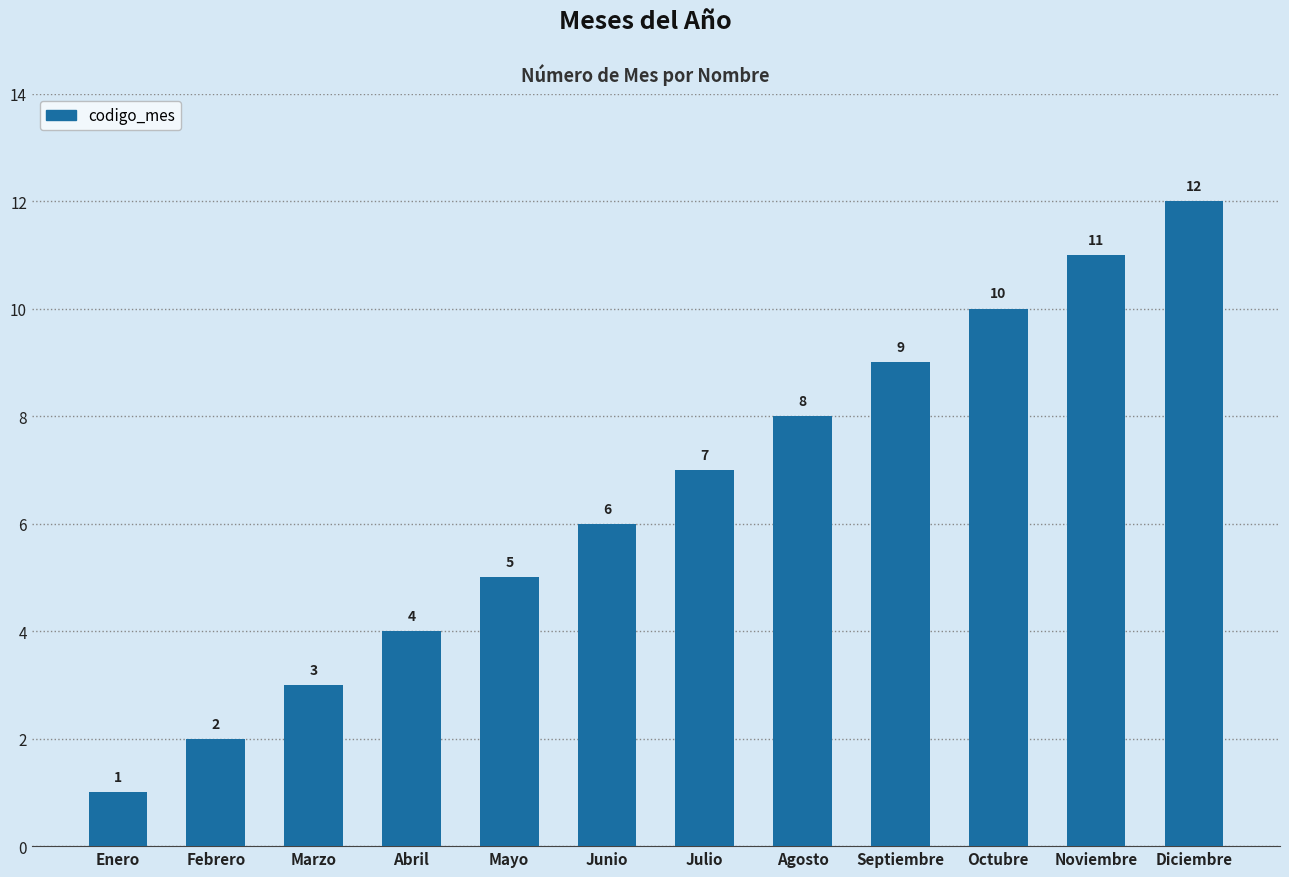

How many values are below 7?

6